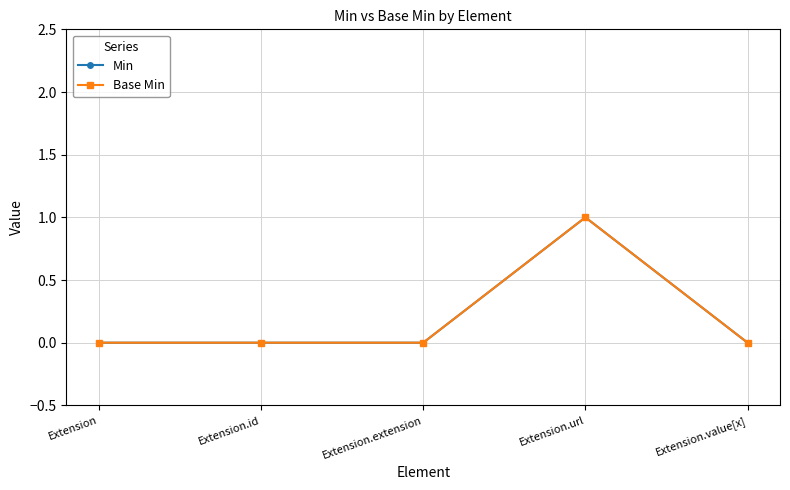

Count the number of categories in the chart.

5